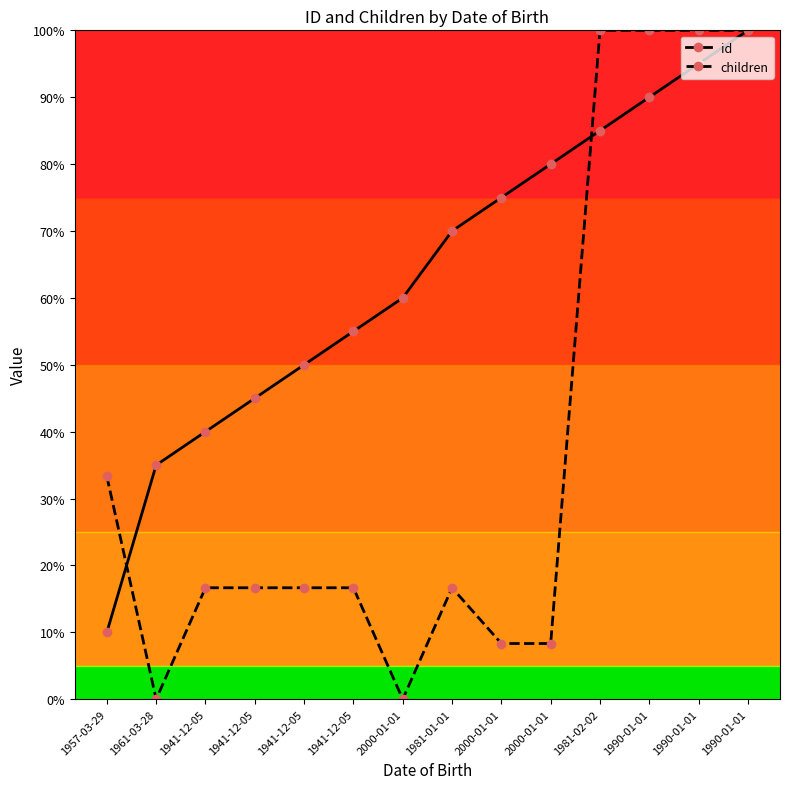

How many categories are shown in the chart?

14